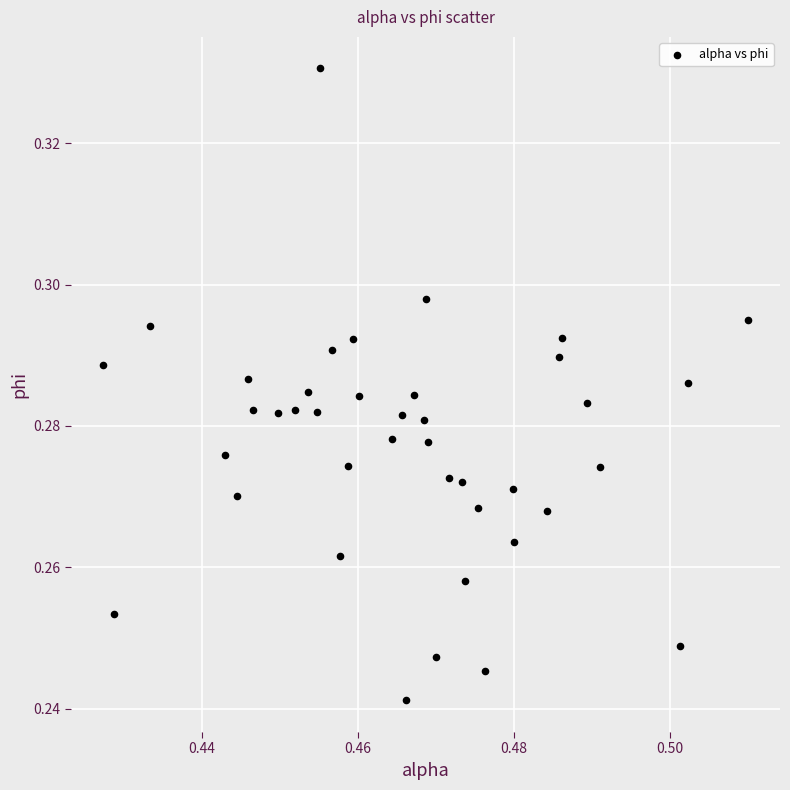

Count the number of points in this scatter plot.

40